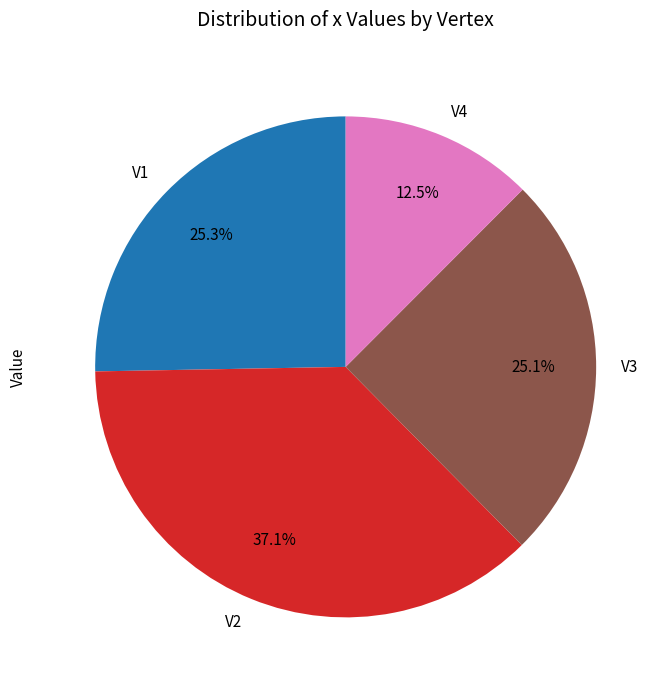

How many slices are in this pie chart?

4